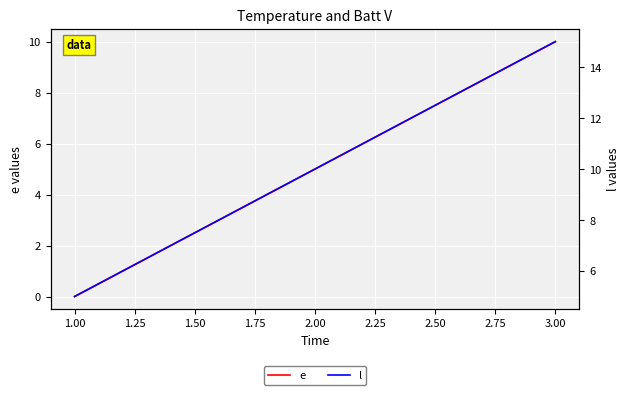

What is the sum of all e values?

15